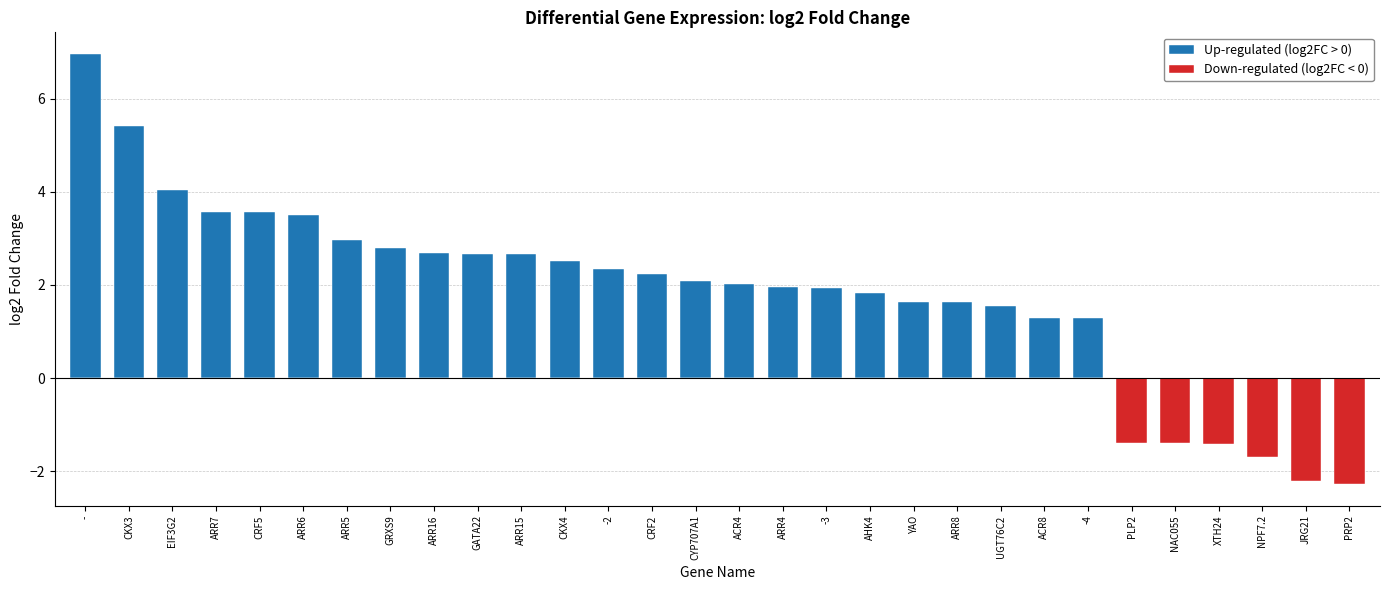

Rank the series by their maximum value, from lowest to highest.

Down-regulated (log2FC < 0), Up-regulated (log2FC > 0)